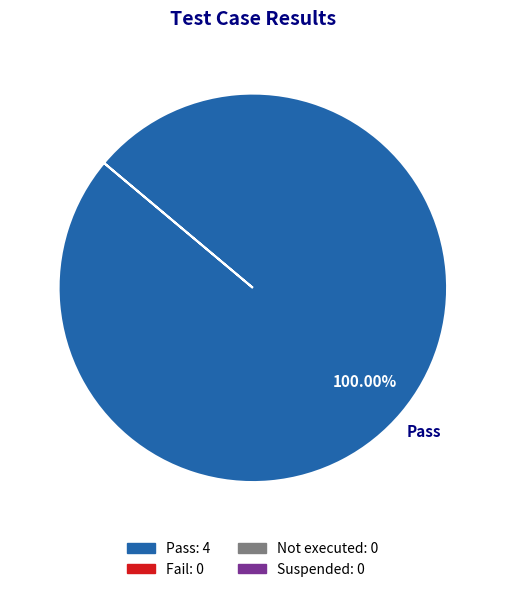

Is there any slice that represents more than half of the pie?

Yes